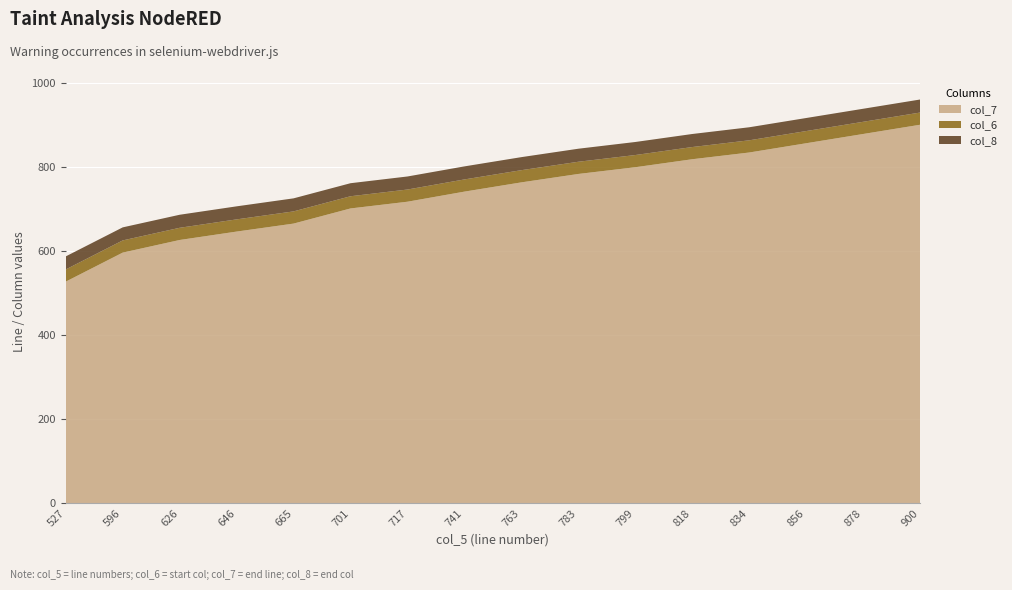

Reading right to left, transcribe all the data shown in this chart.

col_7: 900=900	878=878	856=856	834=834	818=818	799=799	783=783	763=763	741=741	717=717	701=701	665=665	646=646	626=626	596=596	527=527
col_6: 900=29	878=29	856=29	834=29	818=29	799=29	783=29	763=29	741=29	717=29	701=29	665=29	646=29	626=29	596=29	527=29
col_8: 900=31	878=31	856=31	834=31	818=31	799=31	783=31	763=31	741=31	717=31	701=31	665=31	646=31	626=31	596=31	527=31